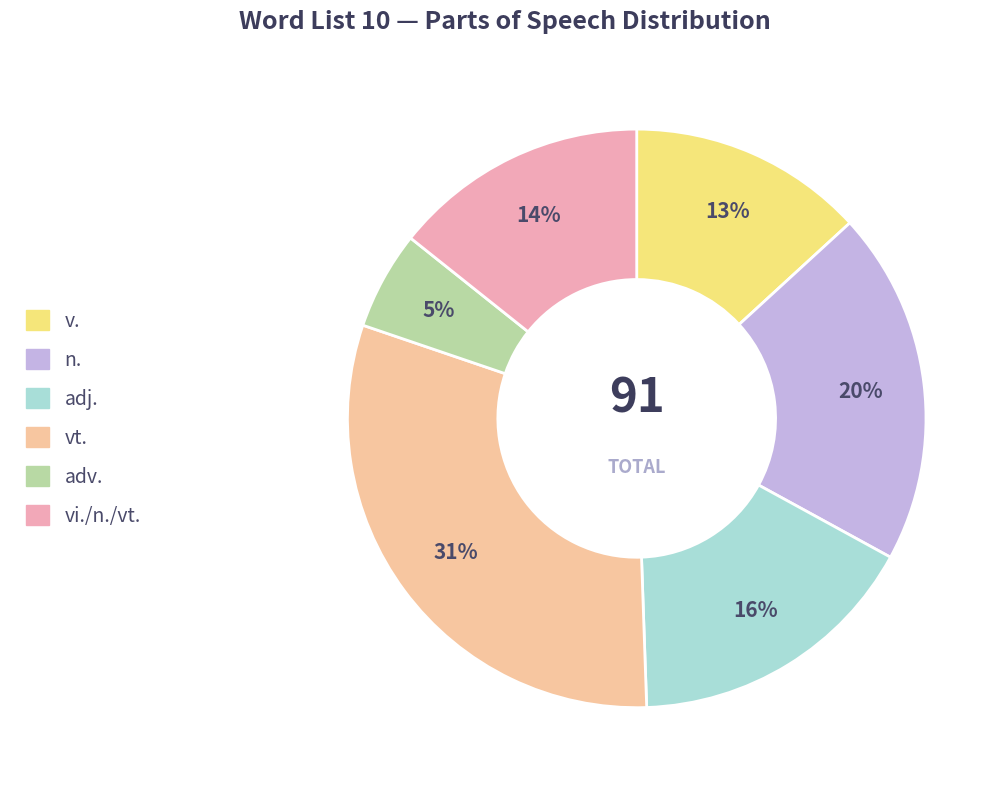

Rank the categories by value from highest to lowest.

vt., n., adj., vi./n./vt., v., adv.